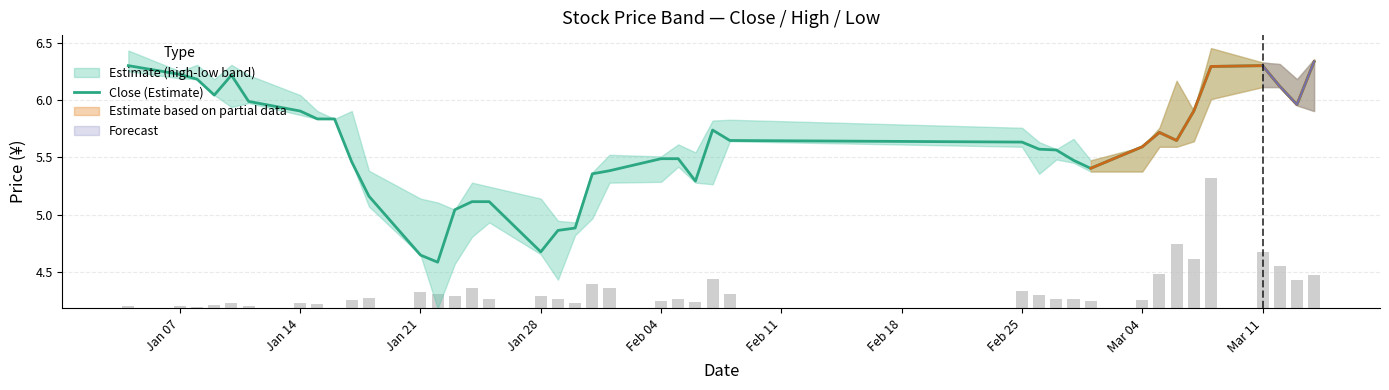

The value of Close (Estimate) at Jan 07 is 6.2. True or false?

True